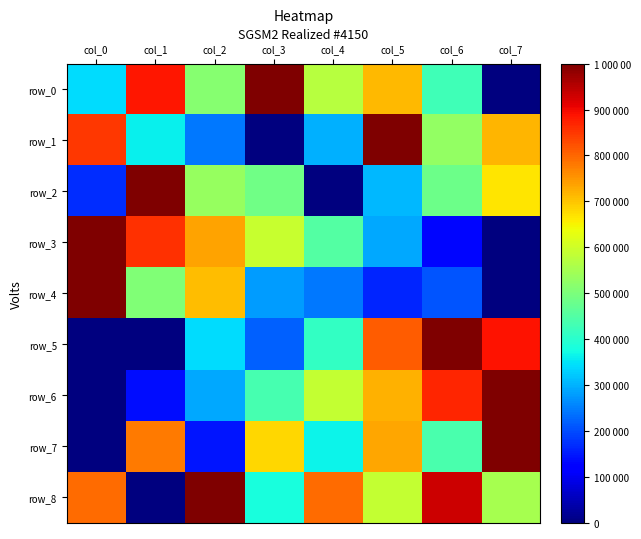

How many series are shown in this chart?

9